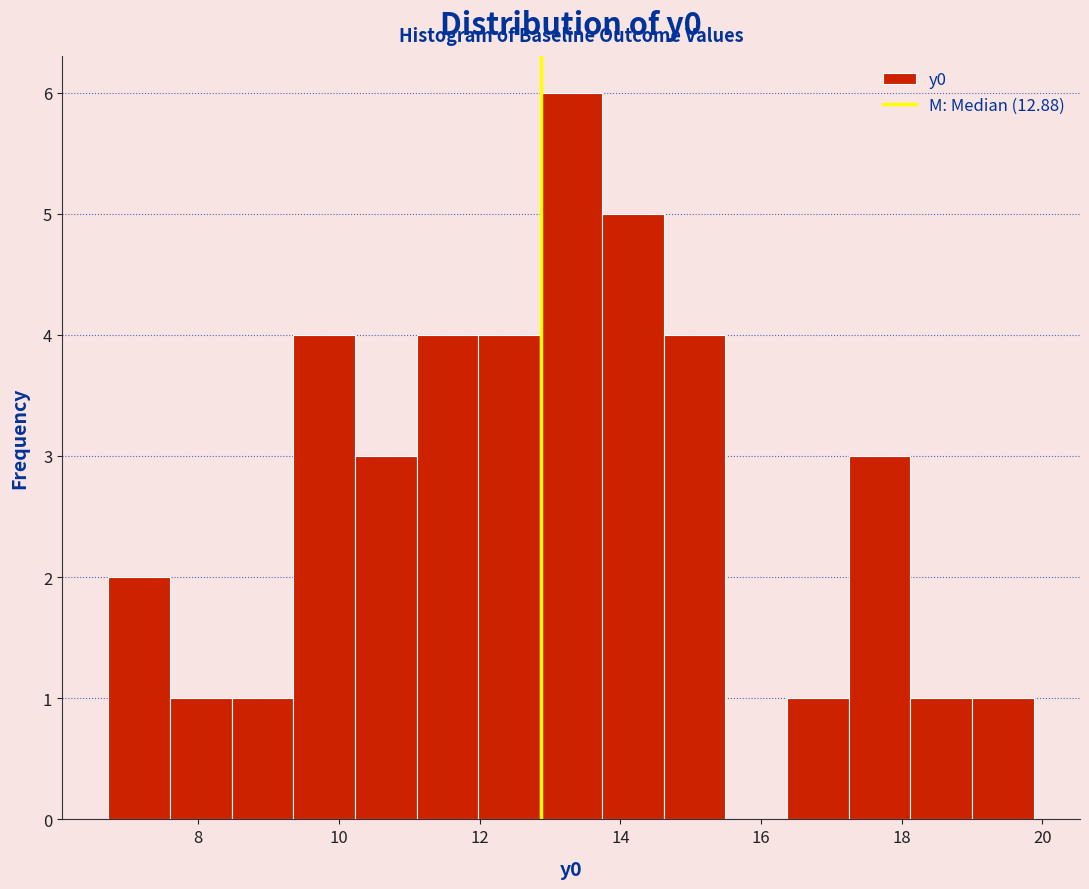

Reading left to right, transcribe this chart: for each bar, give the range it covers on the x-axis and its height. Neither the bar edges nor the heights are printed on the chart, so give them approximately, as read against the axes.

6.8 to 7.6: 2
7.6 to 8.4: 1
8.4 to 9.4: 1
9.4 to 10.2: 4
10.2 to 11.2: 3
11.2 to 12.0: 4
12.0 to 12.8: 4
12.8 to 13.8: 6
13.8 to 14.6: 5
14.6 to 15.4: 4
15.4 to 16.4: 0
16.4 to 17.2: 1
17.2 to 18.2: 3
18.2 to 19.0: 1
19.0 to 19.8: 1